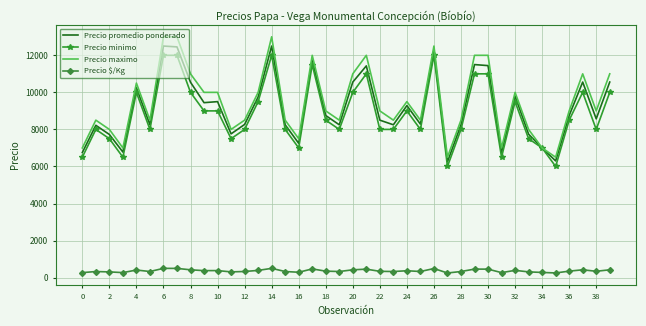

True or false: Precio $/Kg and Precio minimo intersect in this chart.

False